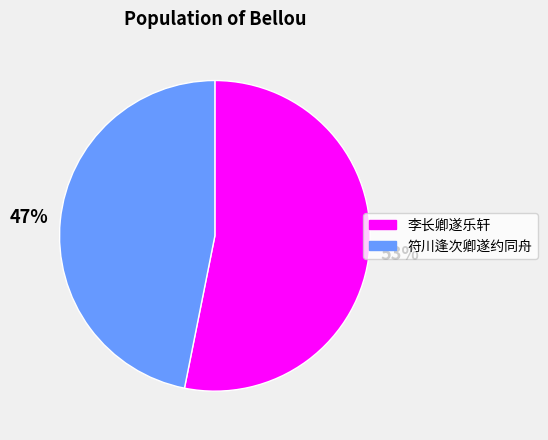

What is the ratio of the value at 李长卿遂乐轩 to the value at 符川逢次卿遂约同舟?

1.1